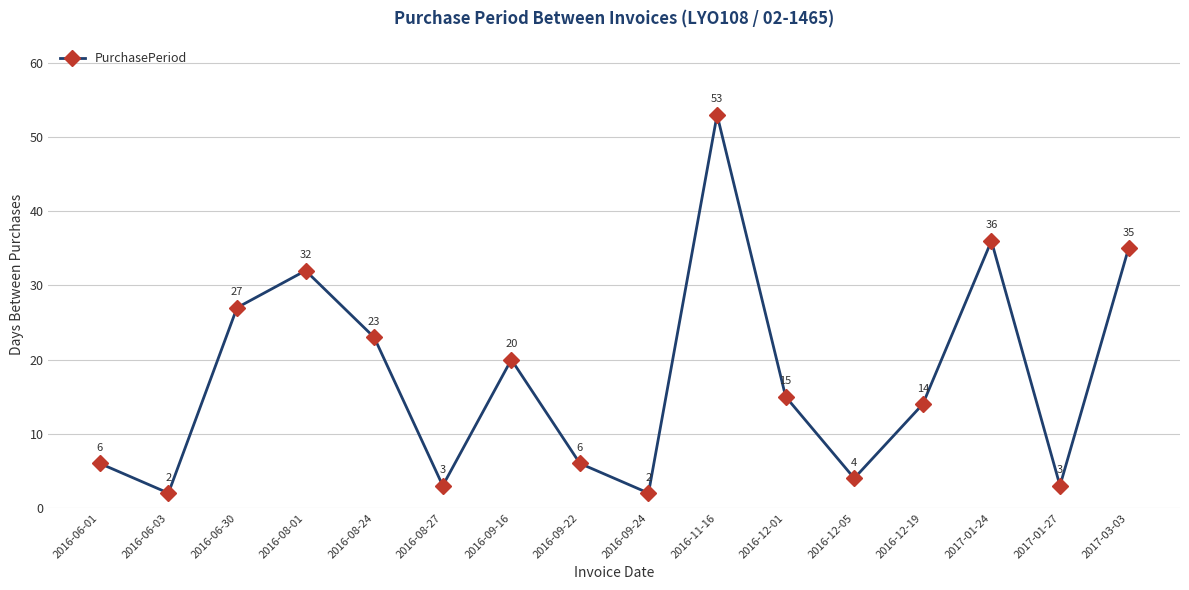

At which category does the data reach its first local peak?

2016-08-01